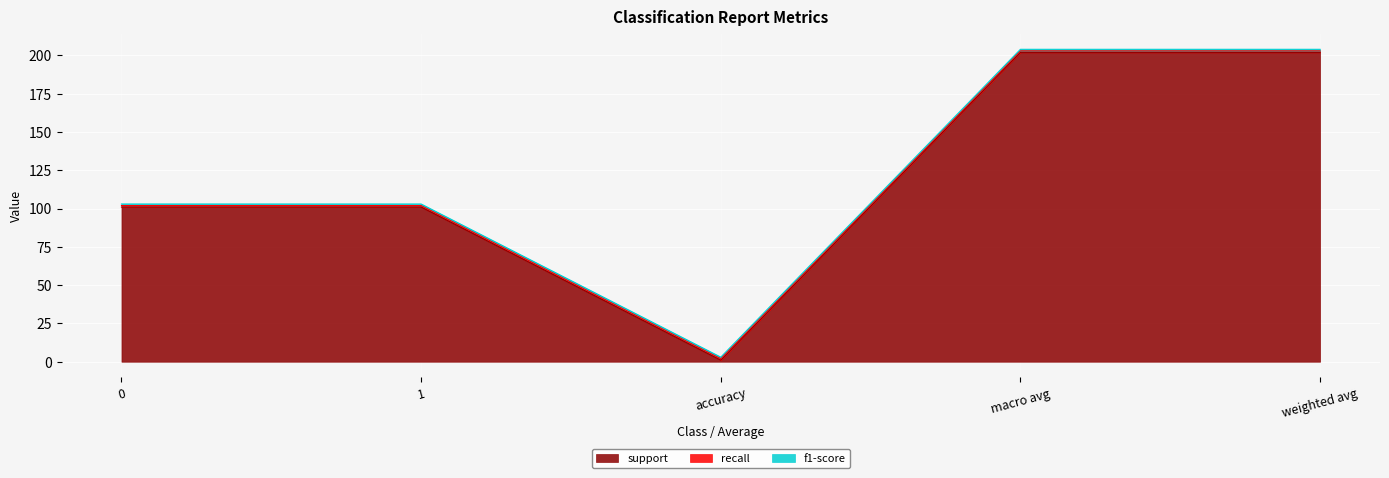

What position from the left is weighted avg?

5